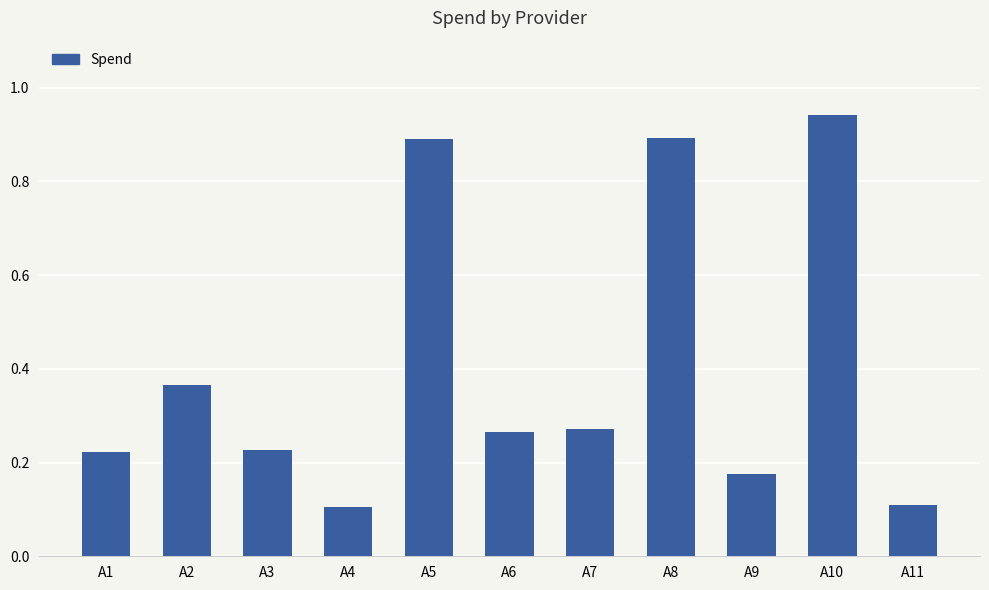

What is the difference between the second highest and second lowest values?

0.8